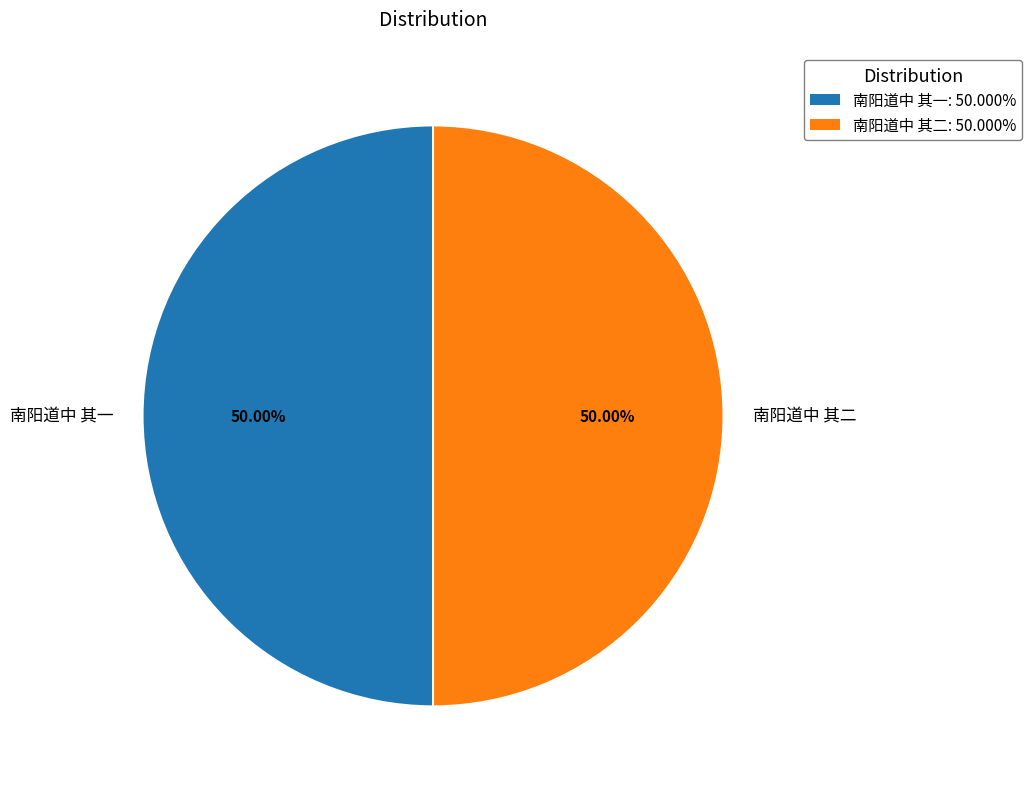

Approximately how many times larger is the value at 南阳道中 其一 compared to 南阳道中 其二?

1.0